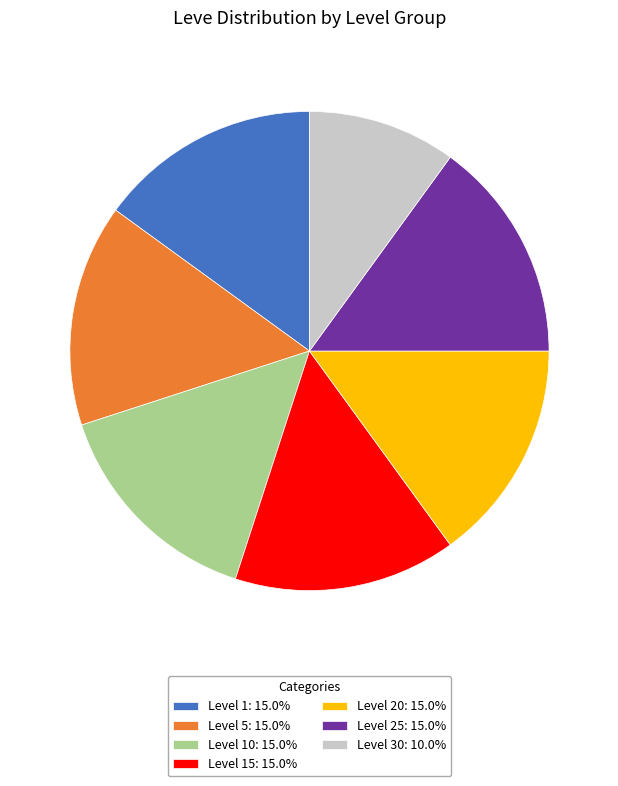

Does any single category account for the majority?

No